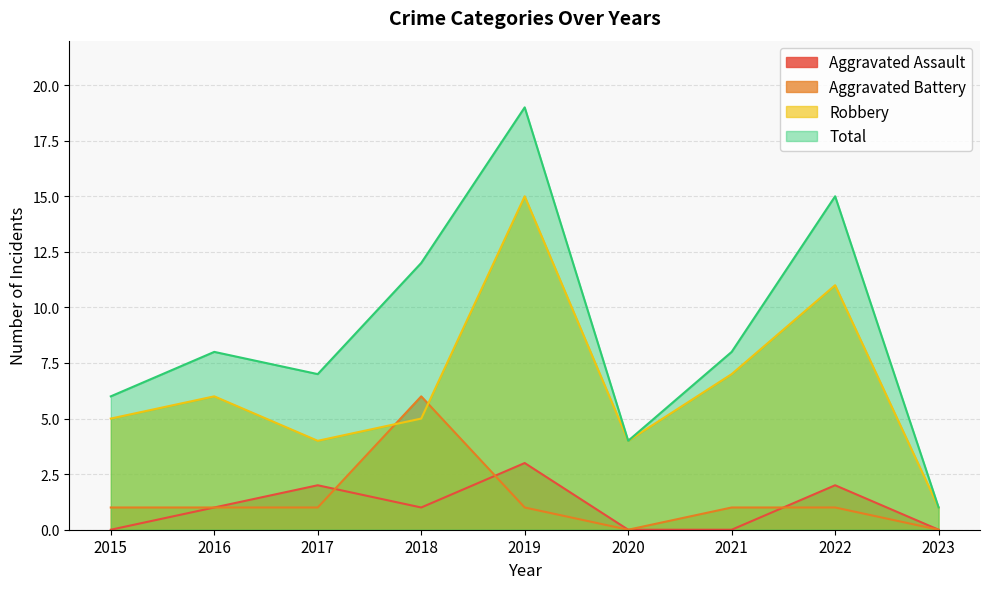

What is the value of the Aggravated Assault point at the 4th from the left?

1